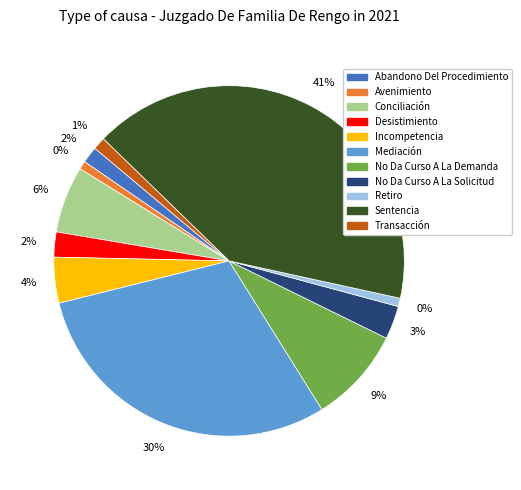

Which category has the smallest portion of the pie?

Avenimiento